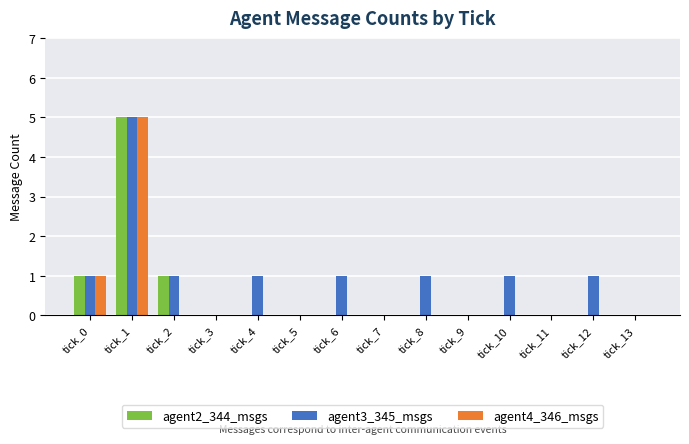

Reading left to right, list all the values displayed in this chart.

agent2_344_msgs: tick_0=1	tick_1=5	tick_2=1	tick_3=0	tick_4=0	tick_5=0	tick_6=0	tick_7=0	tick_8=0	tick_9=0	tick_10=0	tick_11=0	tick_12=0	tick_13=0
agent3_345_msgs: tick_0=1	tick_1=5	tick_2=1	tick_3=0	tick_4=1	tick_5=0	tick_6=1	tick_7=0	tick_8=1	tick_9=0	tick_10=1	tick_11=0	tick_12=1	tick_13=0
agent4_346_msgs: tick_0=1	tick_1=5	tick_2=0	tick_3=0	tick_4=0	tick_5=0	tick_6=0	tick_7=0	tick_8=0	tick_9=0	tick_10=0	tick_11=0	tick_12=0	tick_13=0